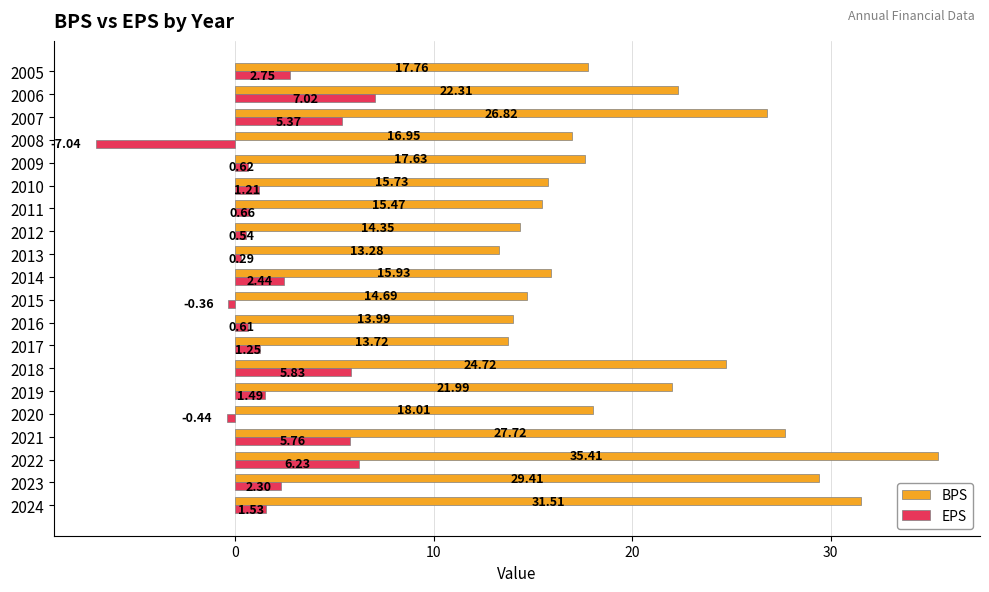

What is the difference between the highest and lowest values at 2017?

12.5